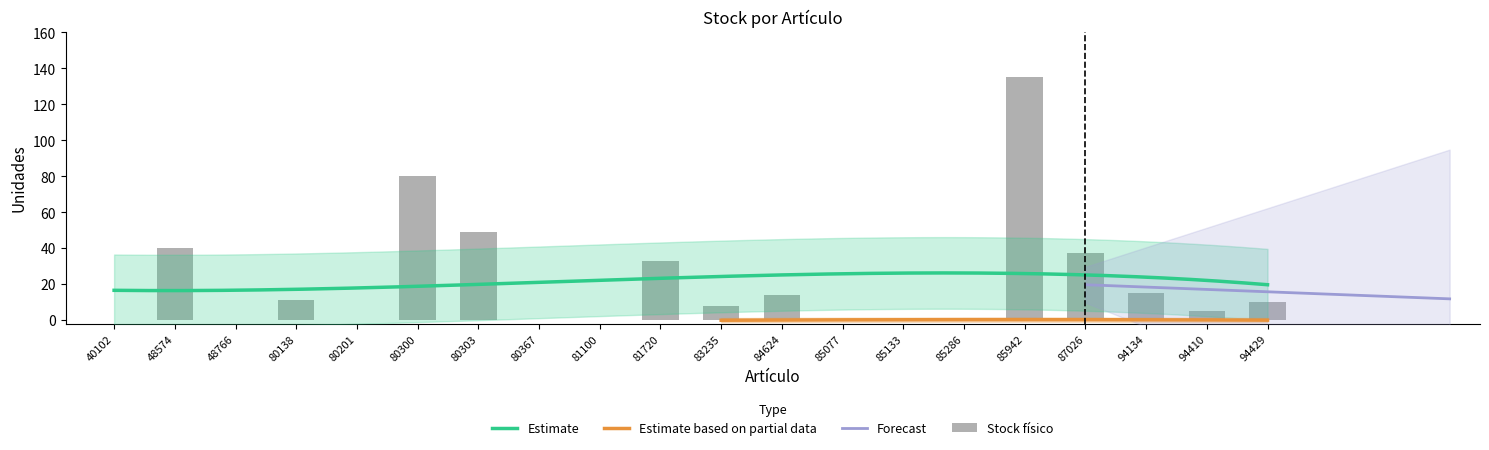

At which category does the chart reach its minimum across all series?

40102